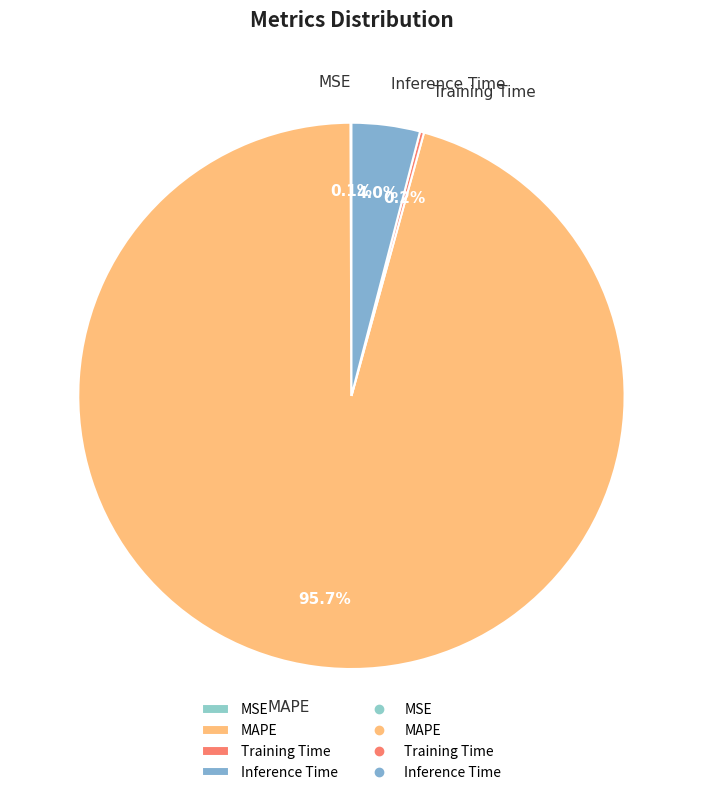

What is the largest slice in the pie chart?

MAPE